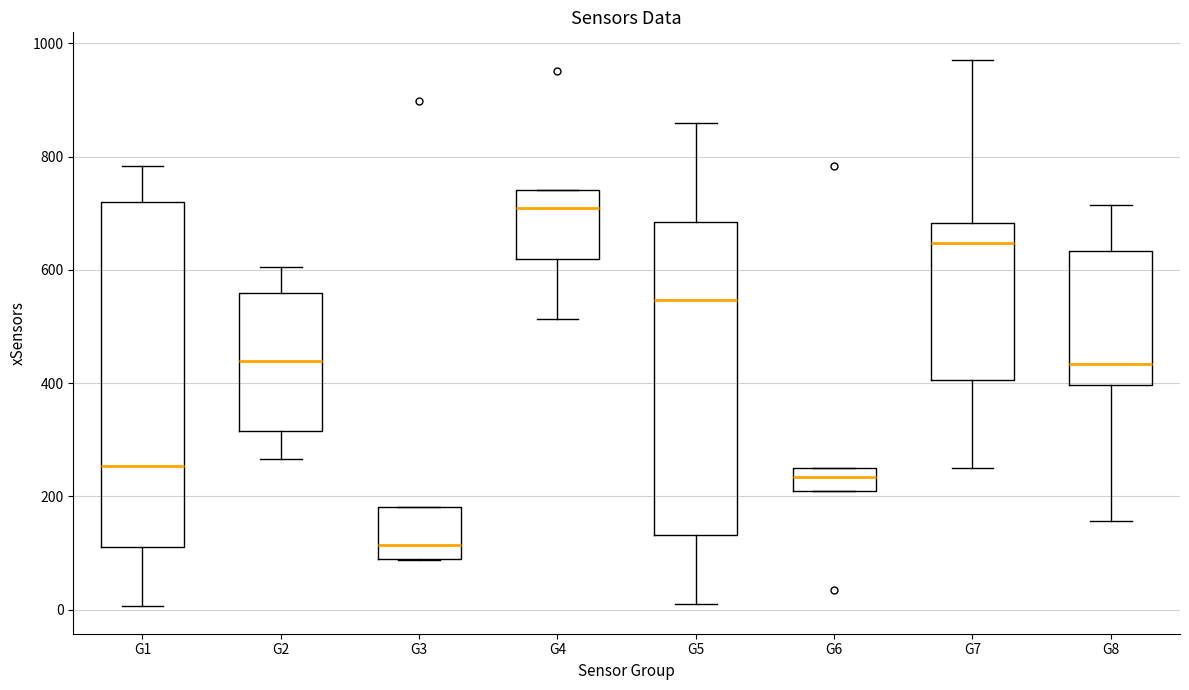

Where does the lower whisker of the box for G2 end on the y-axis? The values are not printed on the chart, so give them approximately, as read against the axis.

260